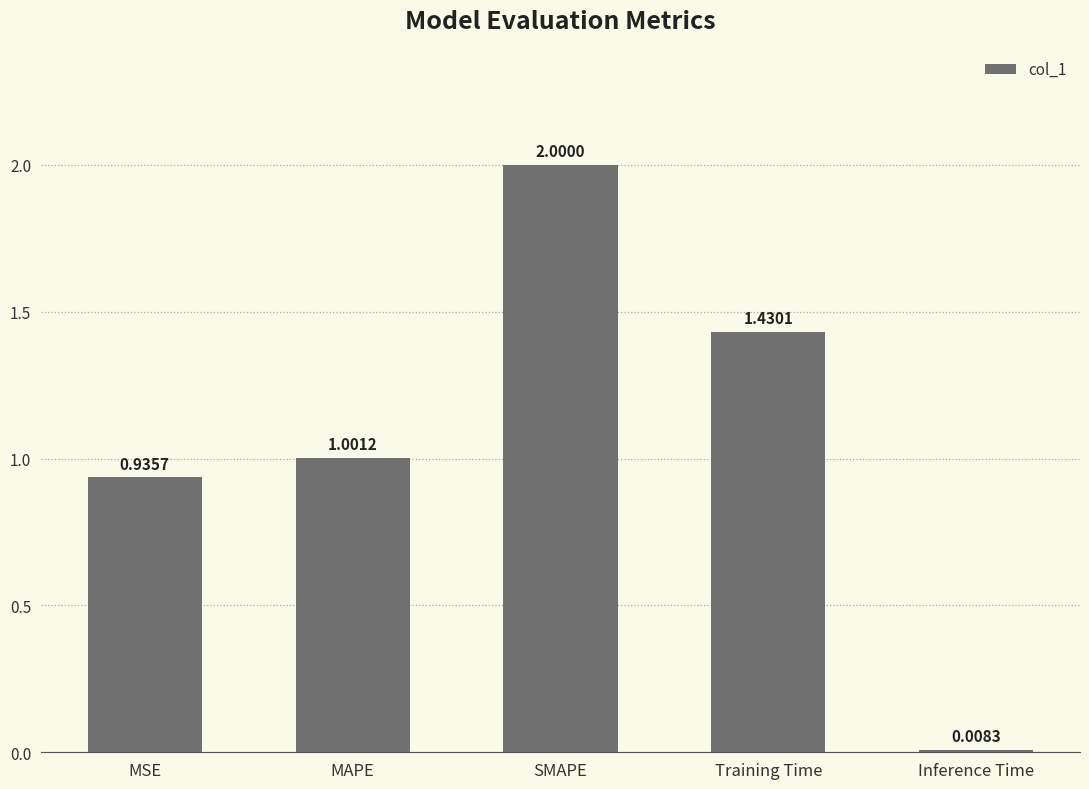

Is it true that the value at Training Time is 0.4?

False